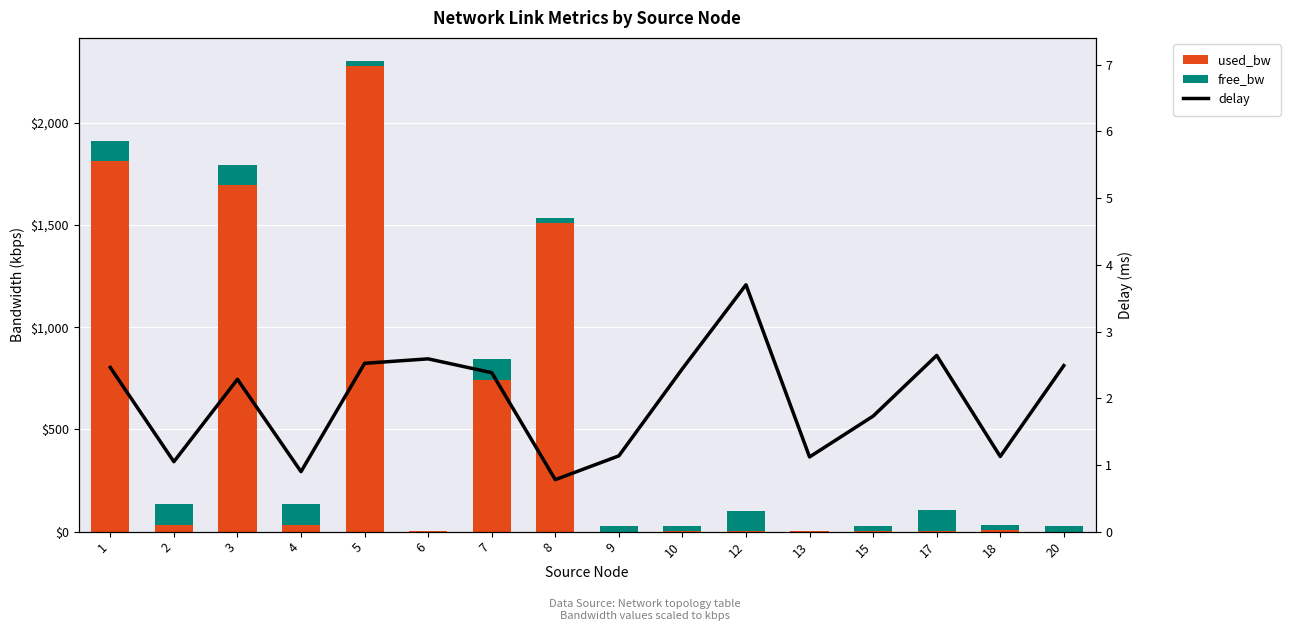

How many groups of bars are there?

16